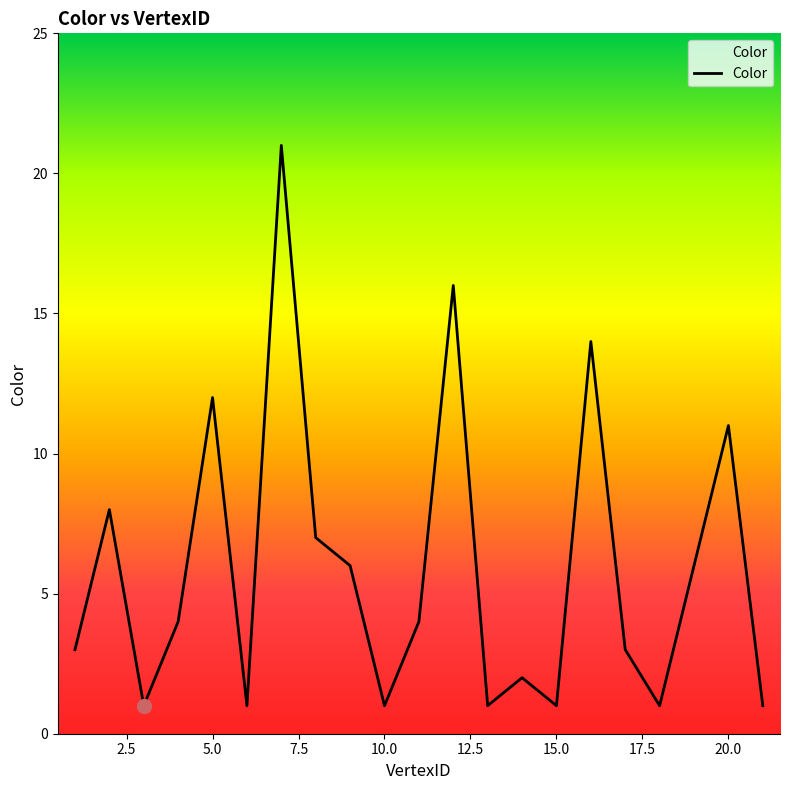

What is the maximum value shown in the chart?

21